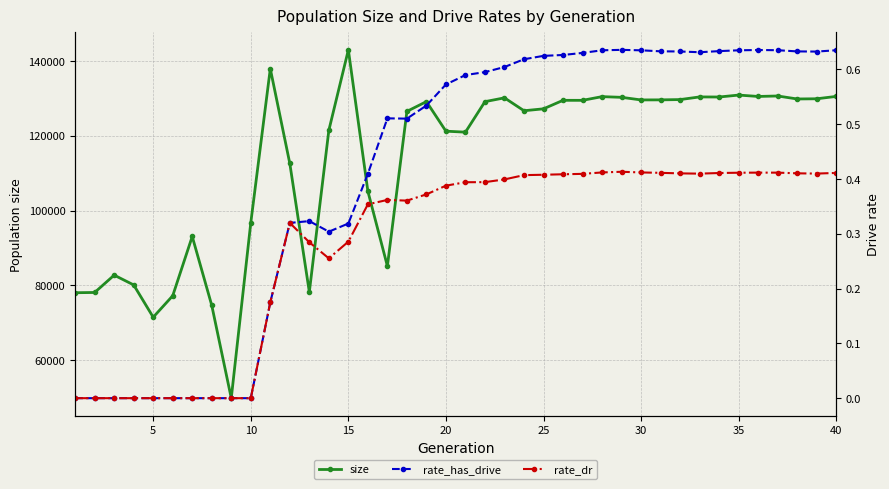

List the series in order of their peak value, highest first.

size, rate_has_drive, rate_dr